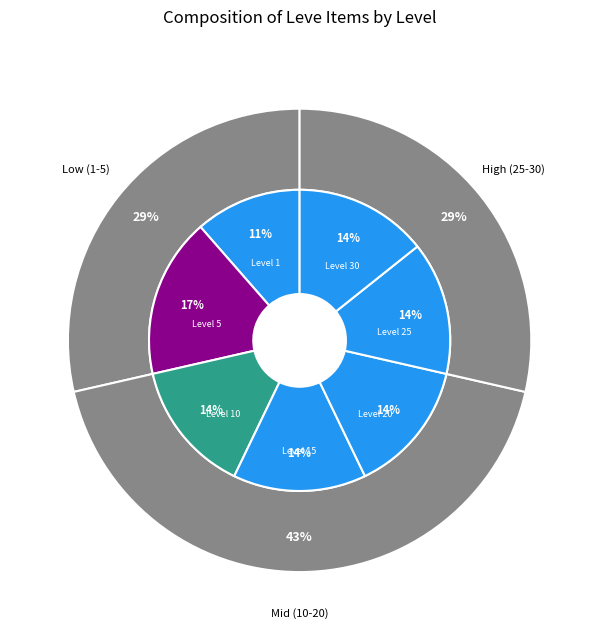

What is the change in value from Level 1 to Level 30?

+1